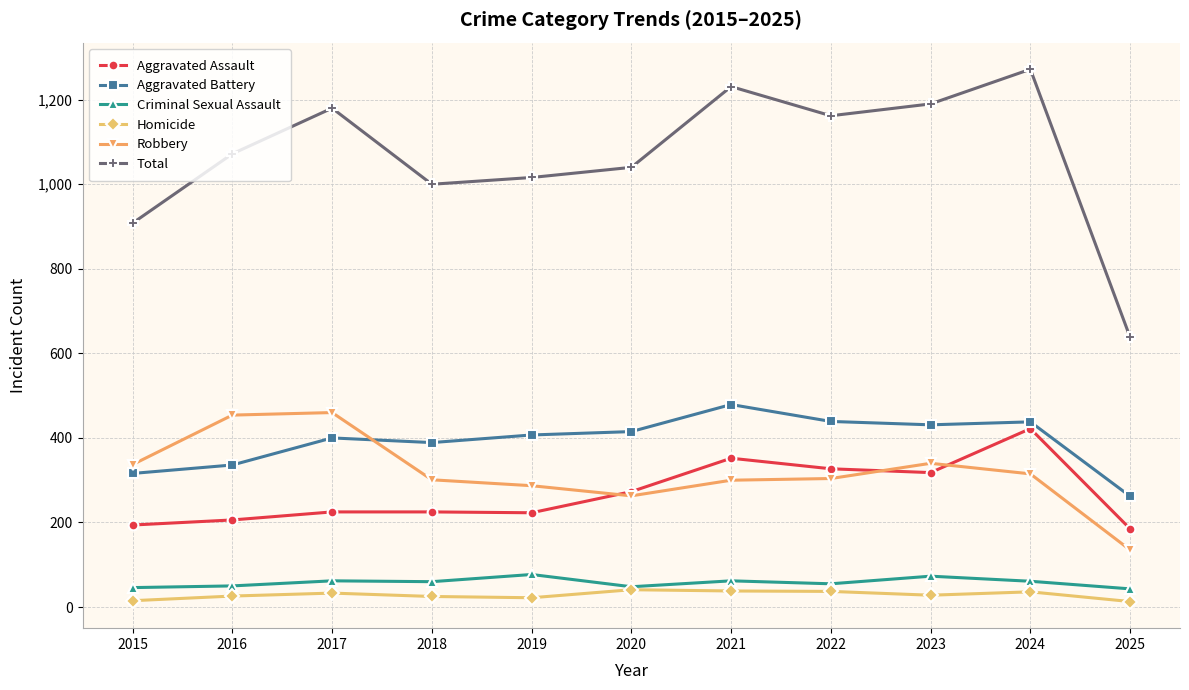

Is it true that Robbery equals 337 at 2015?

True